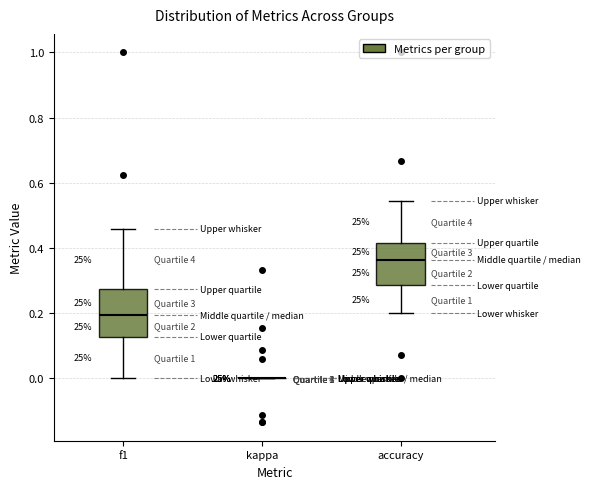

Reading left to right, read every box against the y-axis: the position of its median line, the range the box covers, and the ends of its whiskers. The values are not printed on the chart, so give them approximately, as read against the axis.

f1: median 0.20, box 0.12 to 0.28, whiskers 0.00 to 0.46
kappa: box collapsed to a line at 0.00, whiskers 0.00 to 0.00
accuracy: median 0.36, box 0.28 to 0.42, whiskers 0.20 to 0.54